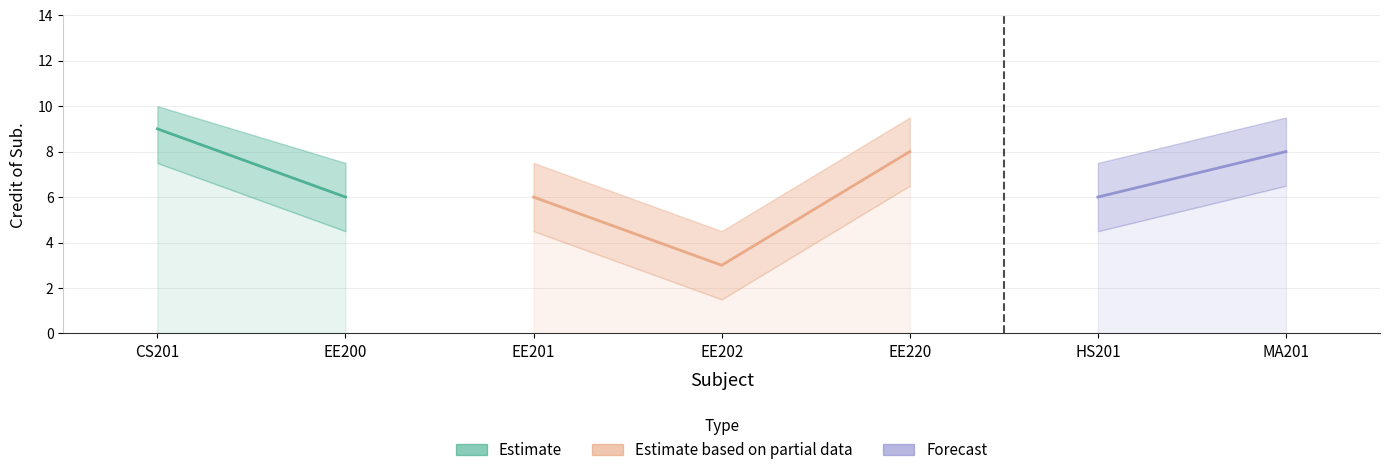

What is the label of the 6th point from the right?

EE200